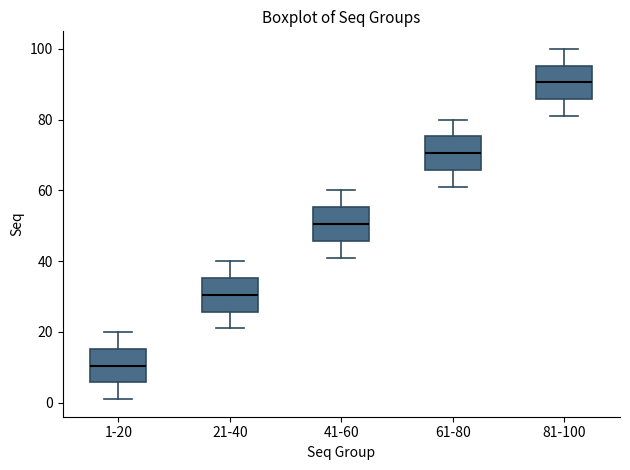

Where is the upper edge of the box for 81-100 on the y-axis? The values are not printed on the chart, so give them approximately, as read against the axis.

96